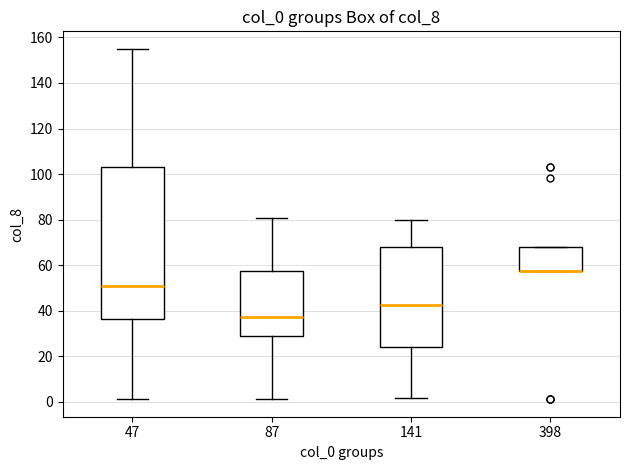

Reading left to right, transcribe this box plot: for each box, give where its median line is, the range the box spans, and where its two whiskers end, as read against the y-axis. The values are not printed on the chart, so give them approximately, as read against the axis.

47: median 52, box 36 to 102, whiskers 2 to 156
87: median 38, box 28 to 58, whiskers 2 to 80
141: median 42, box 24 to 68, whiskers 2 to 80
398: median 58 (drawn on the box's lower edge), box 58 to 68, whiskers 58 to 68